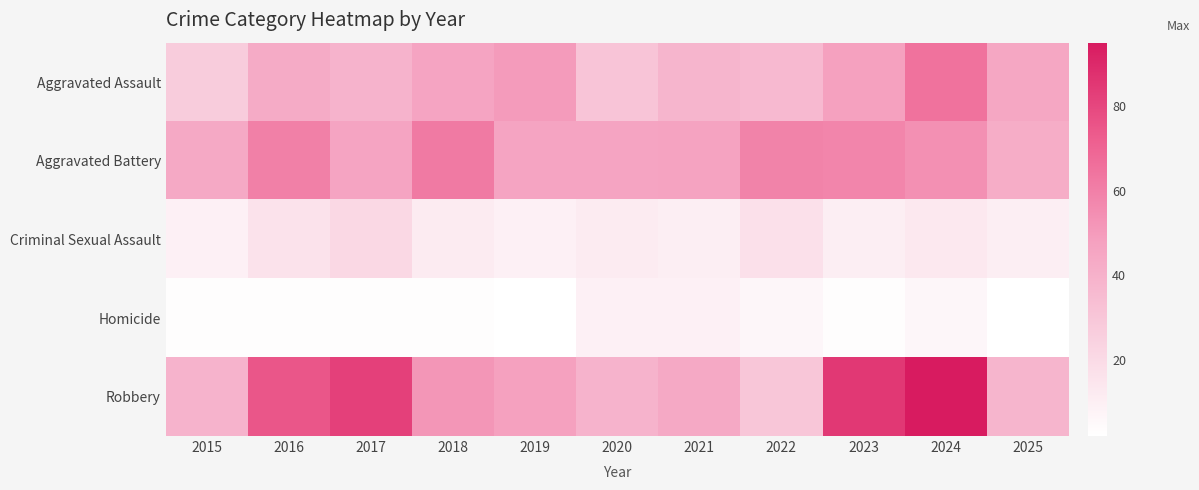

Reading right to left, list all the values displayed in this chart.

Aggravated Assault: 2025=45	2024=65	2023=48	2022=36	2021=38	2020=31	2019=50	2018=46	2017=39	2016=43	2015=27
Aggravated Battery: 2025=42	2024=54	2023=58	2022=59	2021=47	2020=46	2019=46	2018=62	2017=46	2016=60	2015=44
Criminal Sexual Assault: 2025=10	2024=13	2023=10	2022=17	2021=10	2020=12	2019=9	2018=12	2017=21	2016=16	2015=9
Homicide: 2025=2	2024=6	2023=3	2022=6	2021=9	2020=9	2019=2	2018=3	2017=3	2016=3	2015=3
Robbery: 2025=38	2024=95	2023=85	2022=30	2021=44	2020=39	2019=48	2018=52	2017=82	2016=75	2015=39